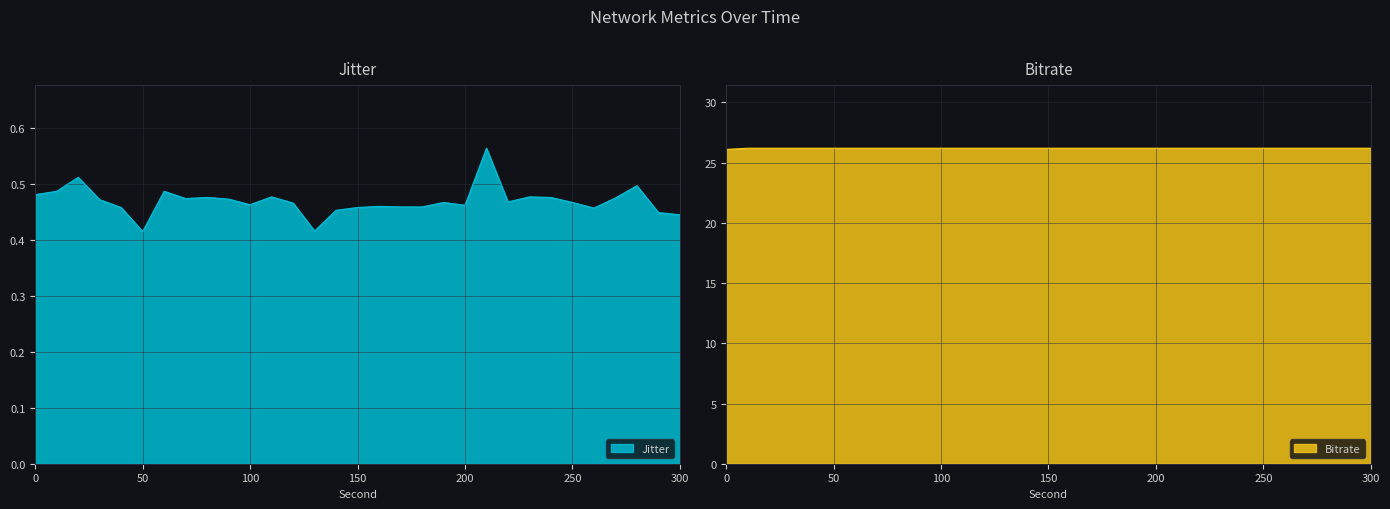

The value of Jitter line at 200 is 0.7. True or false?

False